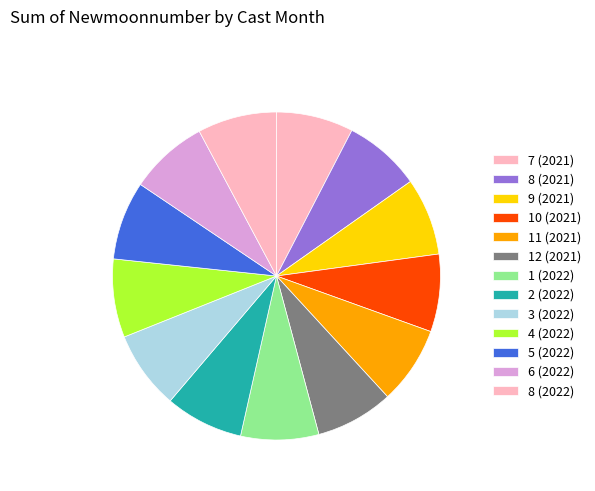

How many slices are in this pie chart?

13